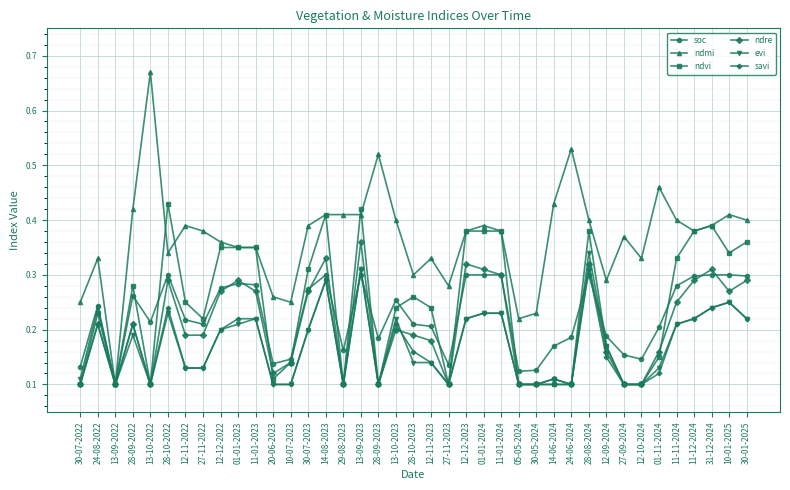

At how many categories does at least one series exceed 0?

39